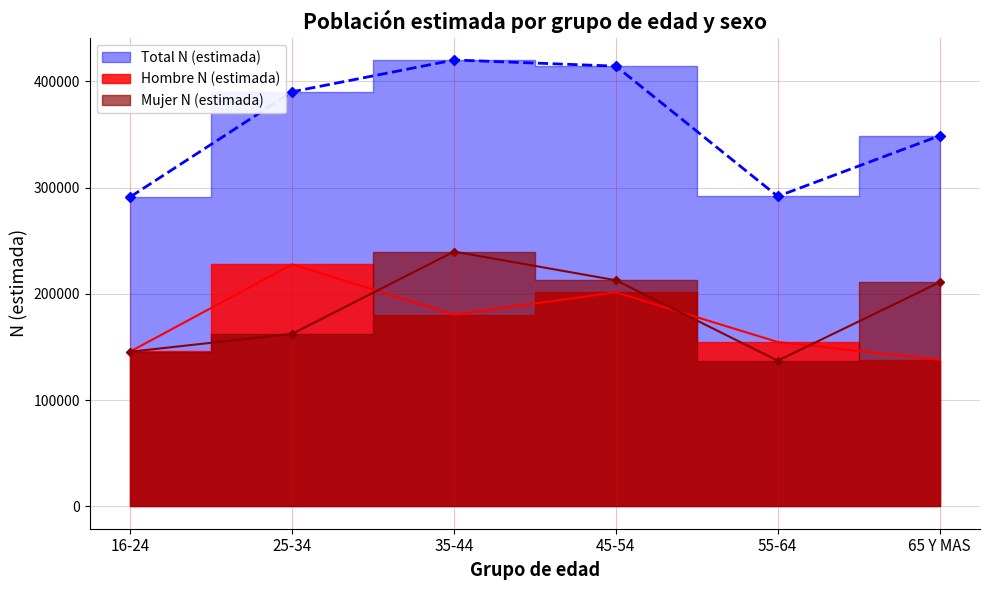

Count the number of categories in the chart.

6